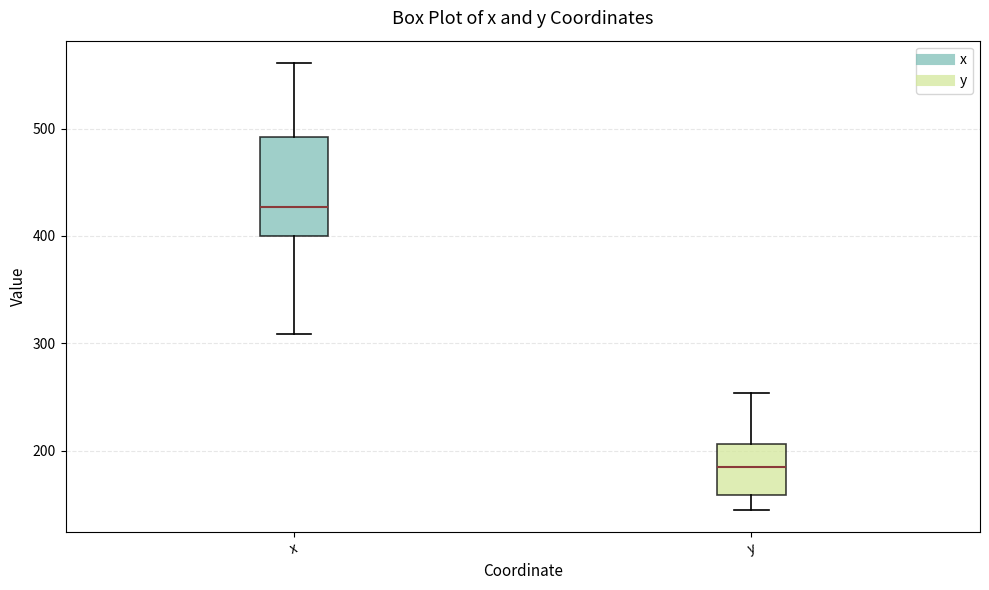

Reading left to right, read every box against the y-axis: the position of its median line, the range the box covers, and the ends of its whiskers. The values are not printed on the chart, so give them approximately, as read against the axis.

x: median 430, box 400 to 490, whiskers 310 to 560
y: median 190, box 160 to 210, whiskers 150 to 250